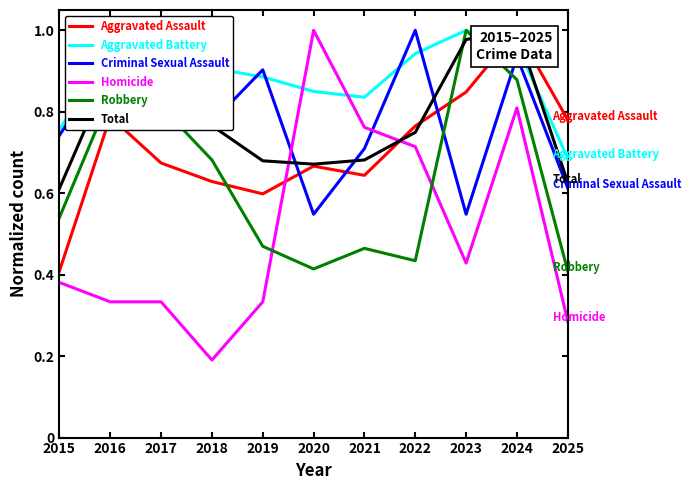

How many series are shown in this chart?

6